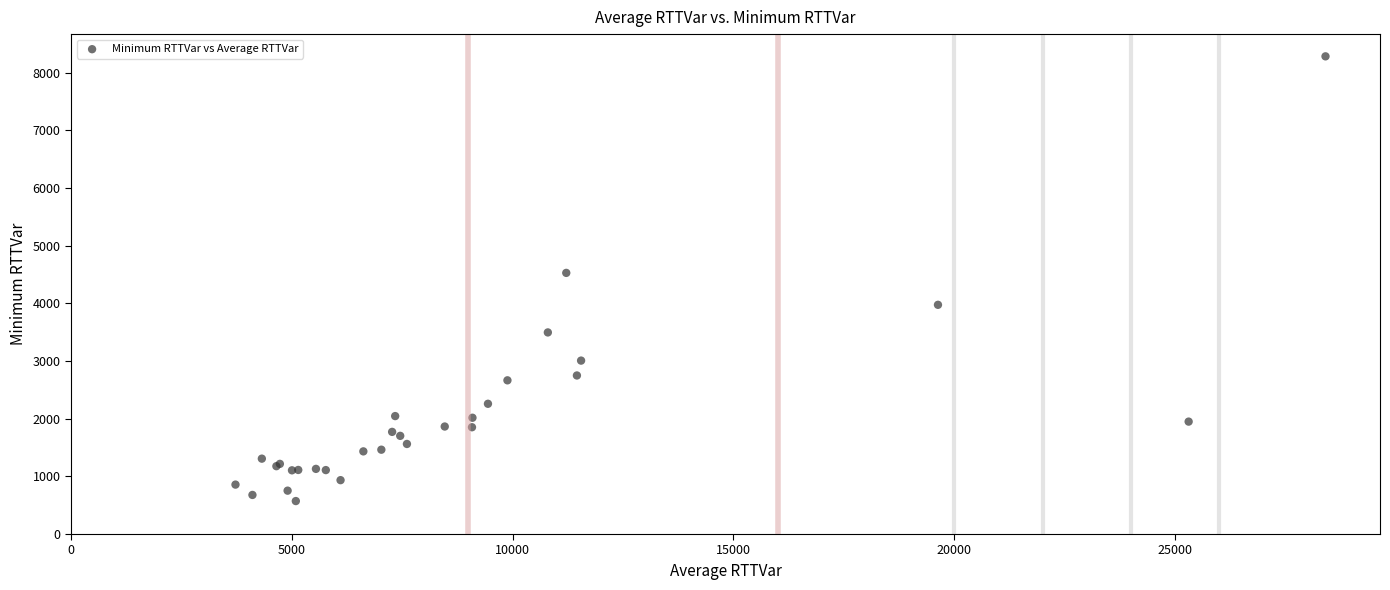

What Y value in the scatter plot is closest to 4427?

4527.9